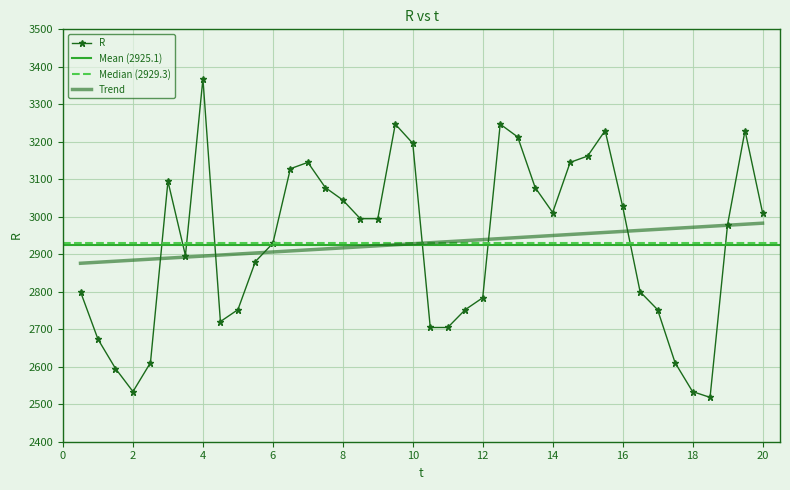

What is the average value?

2929.5